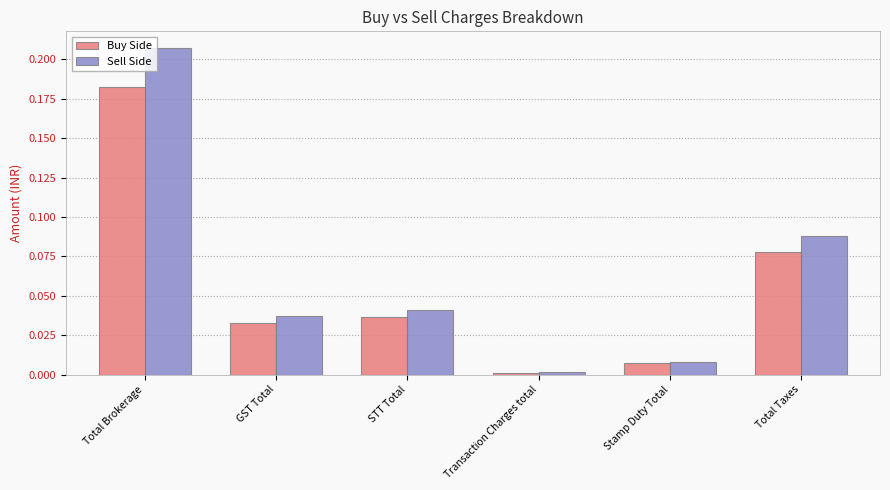

Between Total Brokerage and STT Total, which series saw the biggest shift?

Sell Side